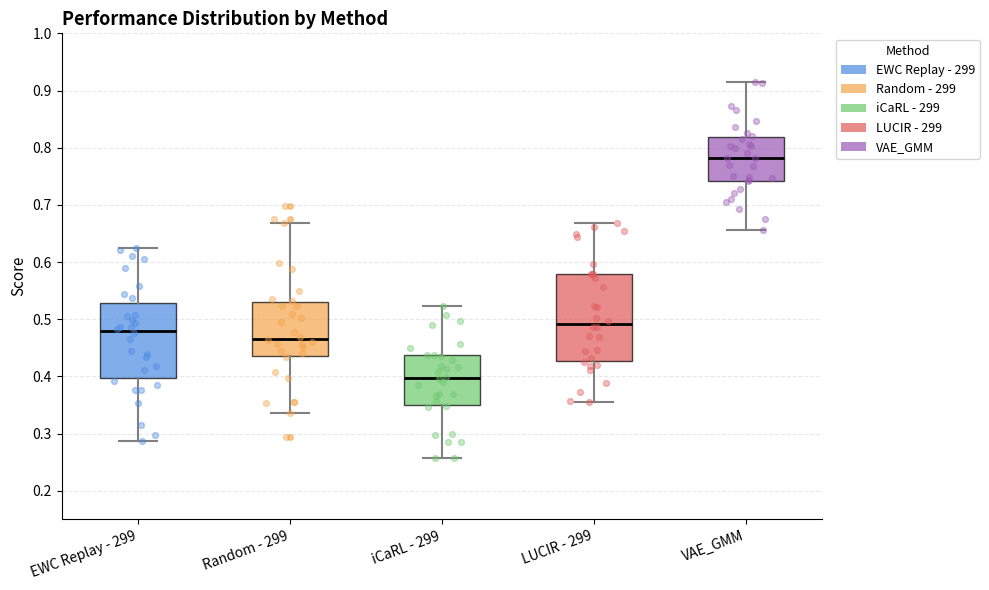

Which box is the tallest, from its lower edge to its upper edge?

LUCIR - 299